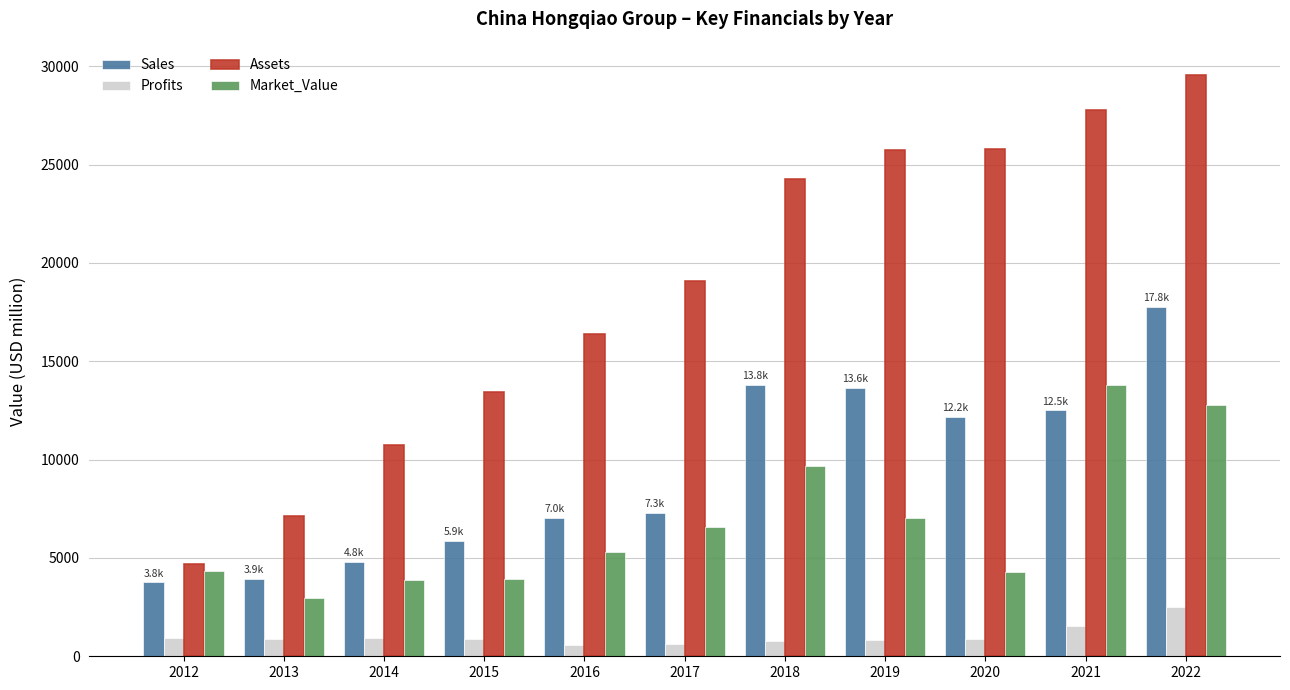

What is the average value of the Profits series?

1025.3